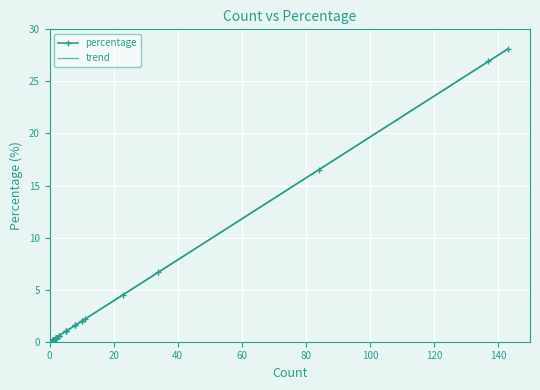

What is the value of the 24th point from the left?

1.0